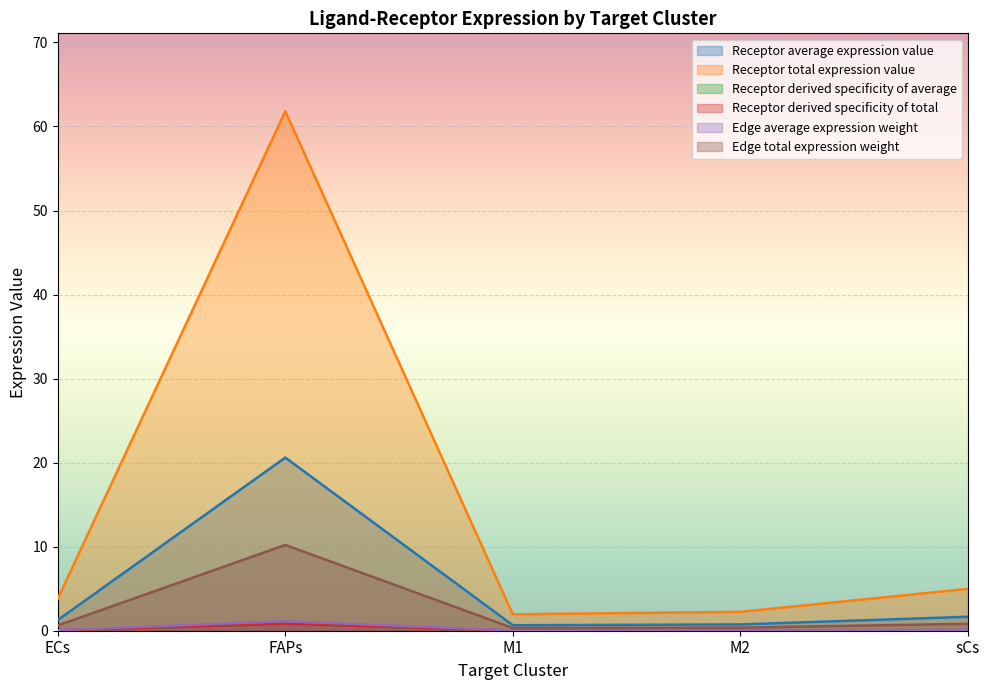

The Edge total expression weight series shows 0.1 at M2. True or false?

False